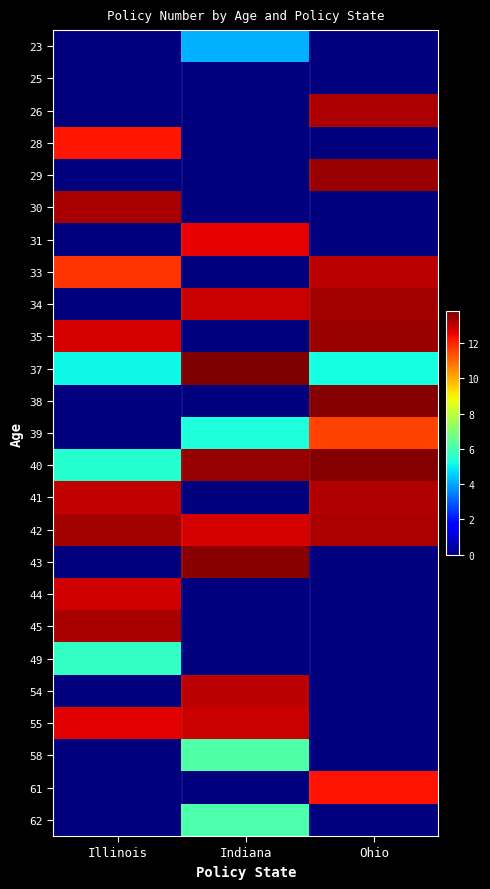

Reading left to right, list all the values displayed in this chart.

23: Illinois=0.0	Indiana=4.1	Ohio=0.0
25: Illinois=0.0	Indiana=0.0	Ohio=0.0
26: Illinois=0.0	Indiana=0.0	Ohio=13.2
28: Illinois=12.2	Indiana=0.0	Ohio=0.0
29: Illinois=0.0	Indiana=0.0	Ohio=13.4
30: Illinois=13.3	Indiana=0.0	Ohio=0.0
31: Illinois=0.0	Indiana=12.5	Ohio=0.0
33: Illinois=11.8	Indiana=0.0	Ohio=13.1
34: Illinois=0.0	Indiana=12.9	Ohio=13.3
35: Illinois=12.7	Indiana=0.0	Ohio=13.5
37: Illinois=5.1	Indiana=13.8	Ohio=5.2
38: Illinois=0.0	Indiana=0.0	Ohio=13.7
39: Illinois=0.0	Indiana=5.3	Ohio=11.6
40: Illinois=5.5	Indiana=13.5	Ohio=13.7
41: Illinois=13.0	Indiana=0.0	Ohio=13.2
42: Illinois=13.4	Indiana=12.7	Ohio=13.2
43: Illinois=0.0	Indiana=13.7	Ohio=0.0
44: Illinois=12.8	Indiana=0.0	Ohio=0.0
45: Illinois=13.3	Indiana=0.0	Ohio=0.0
49: Illinois=5.7	Indiana=0.0	Ohio=0.0
54: Illinois=0.0	Indiana=13.1	Ohio=0.0
55: Illinois=12.6	Indiana=12.9	Ohio=0.0
58: Illinois=0.0	Indiana=6.2	Ohio=0.0
61: Illinois=0.0	Indiana=0.0	Ohio=12.3
62: Illinois=0.0	Indiana=6.1	Ohio=0.0